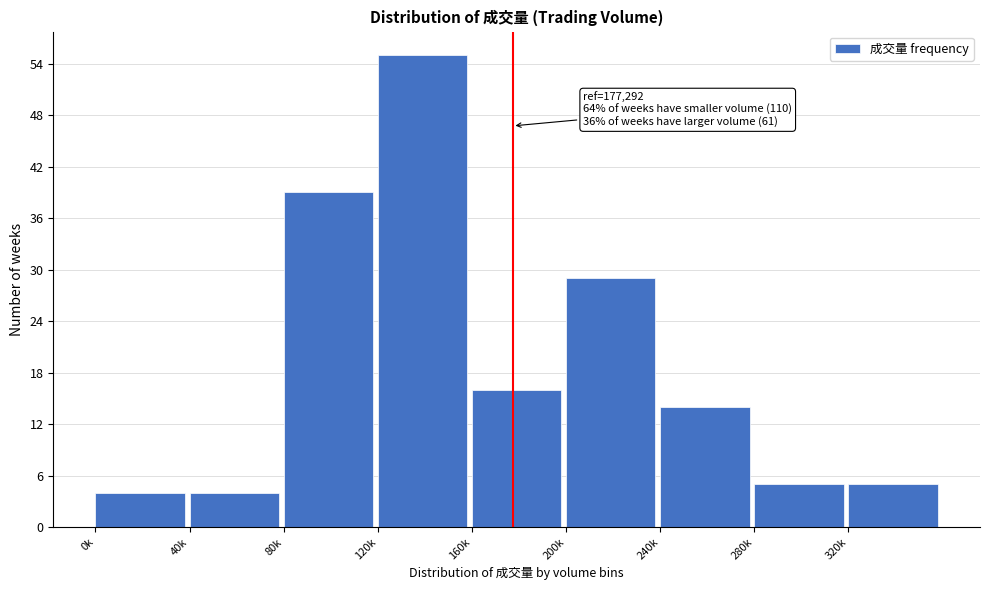

Reading right to left, transcribe all the data shown in this chart.

320k=5	280k=5	240k=14	200k=29	160k=16	120k=55	80k=39	40k=4	0k=4